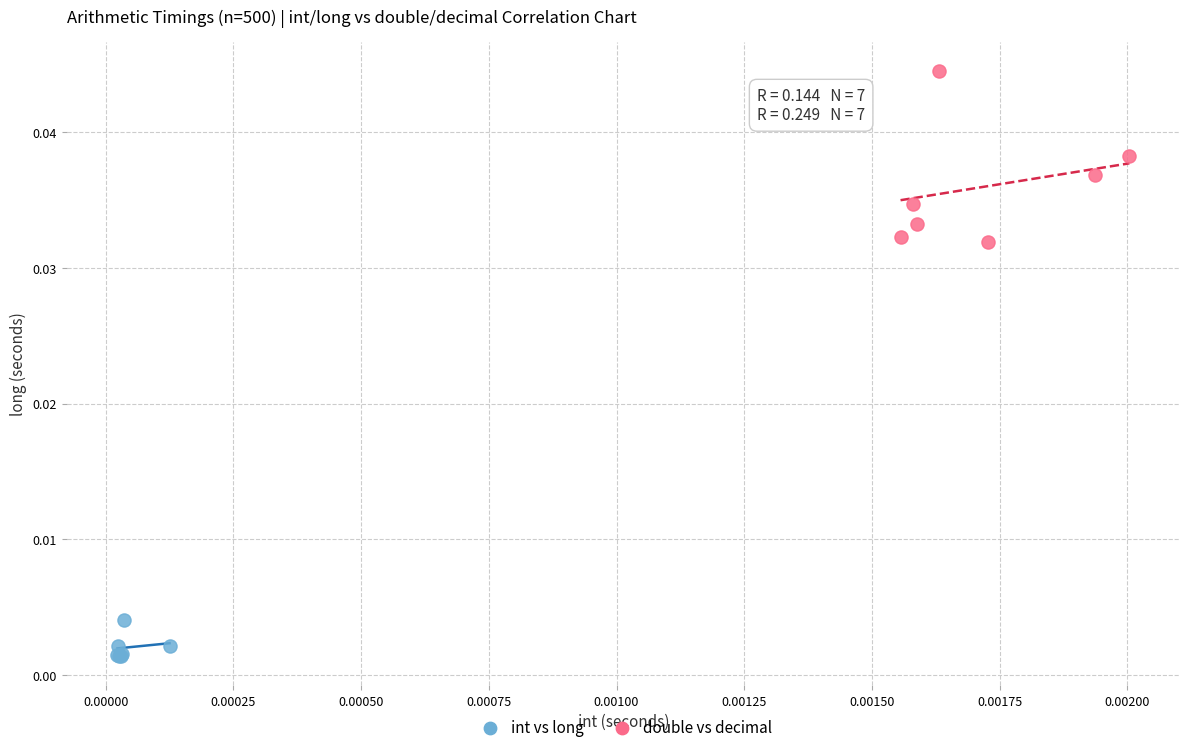

Which series reaches the minimum Y coordinate?

int vs long